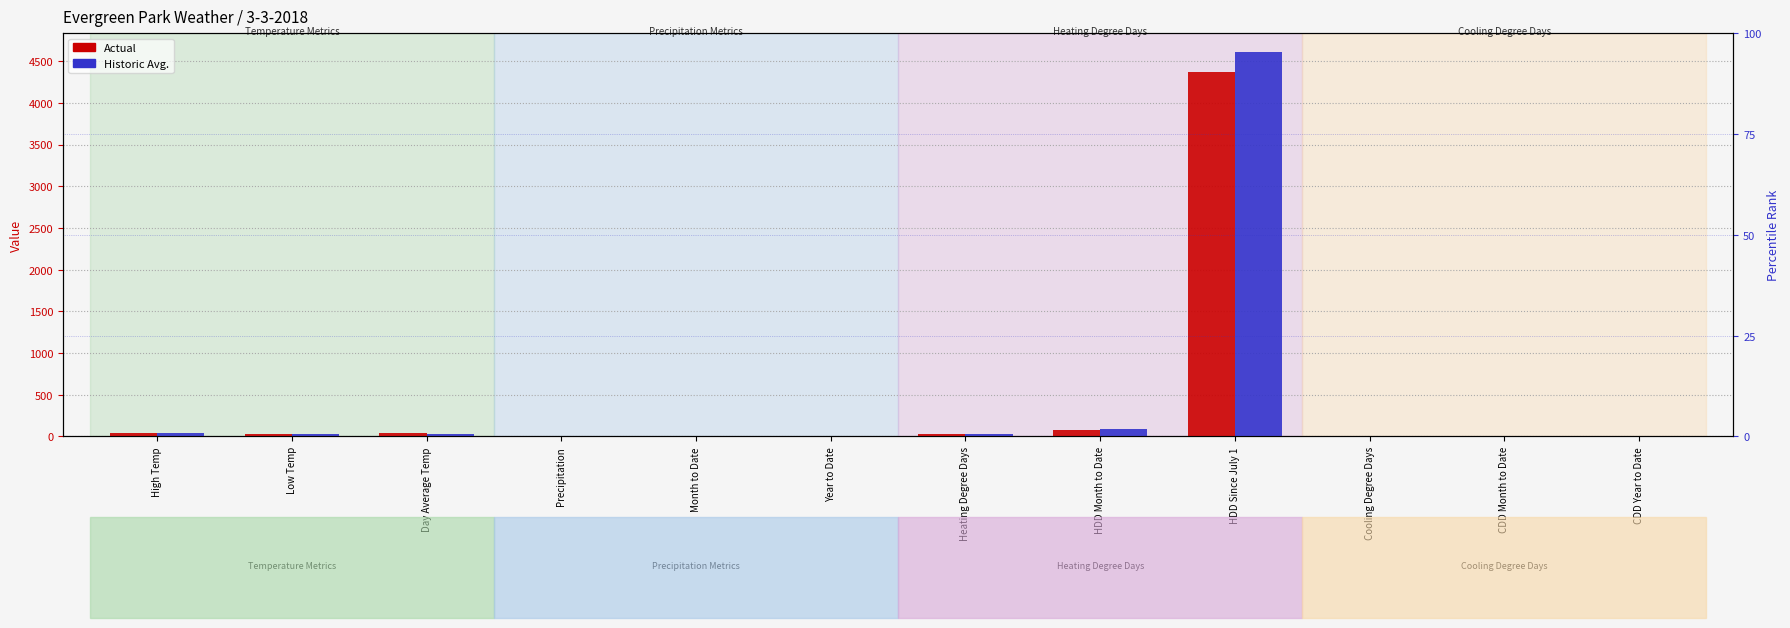

How many bars are there in each group?

2